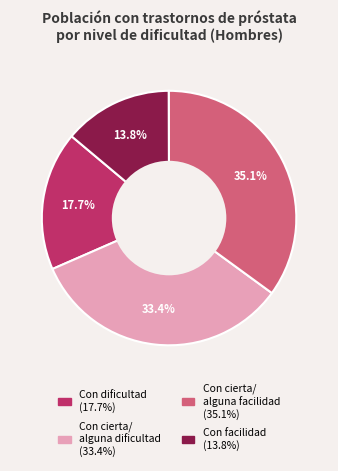

Is there a majority slice in this chart?

No